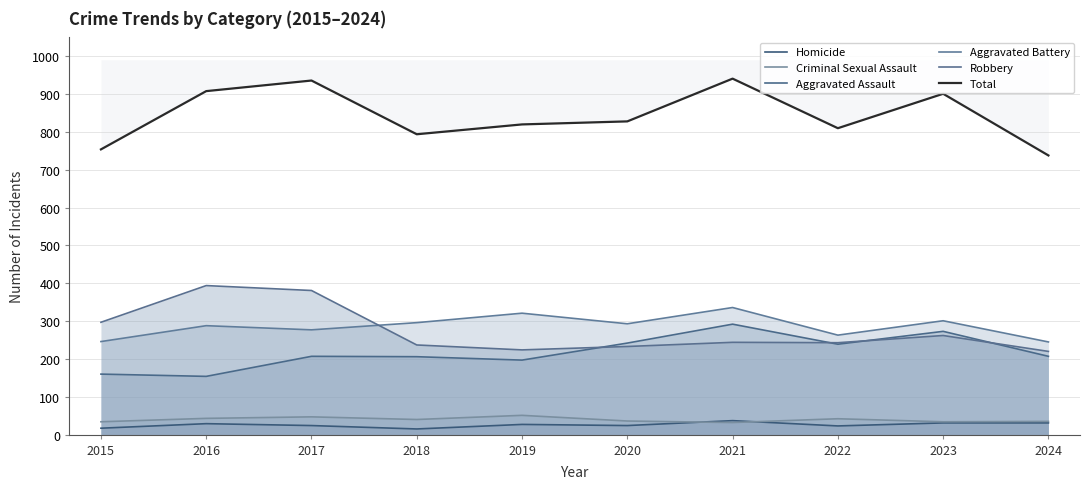

At which label does Aggravated Battery reach its peak?

2021